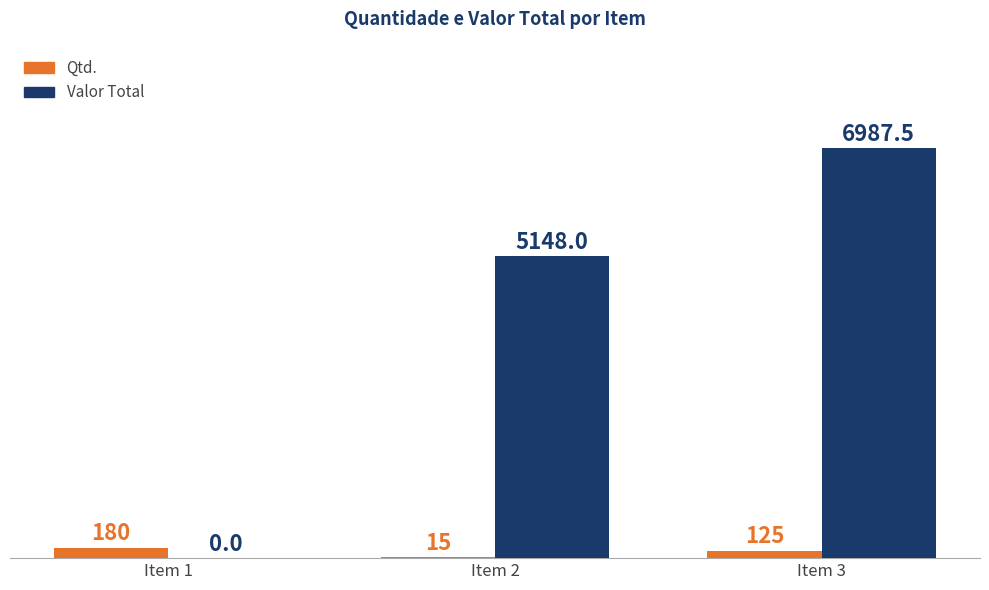

Which series changed the most between Item 1 and Item 2?

Valor Total